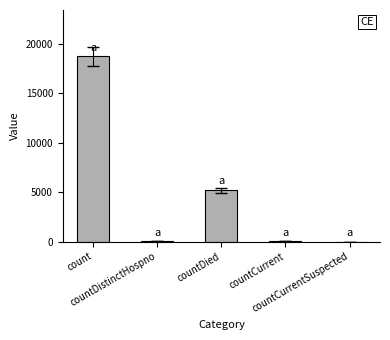

What is the sum of all values?

23967